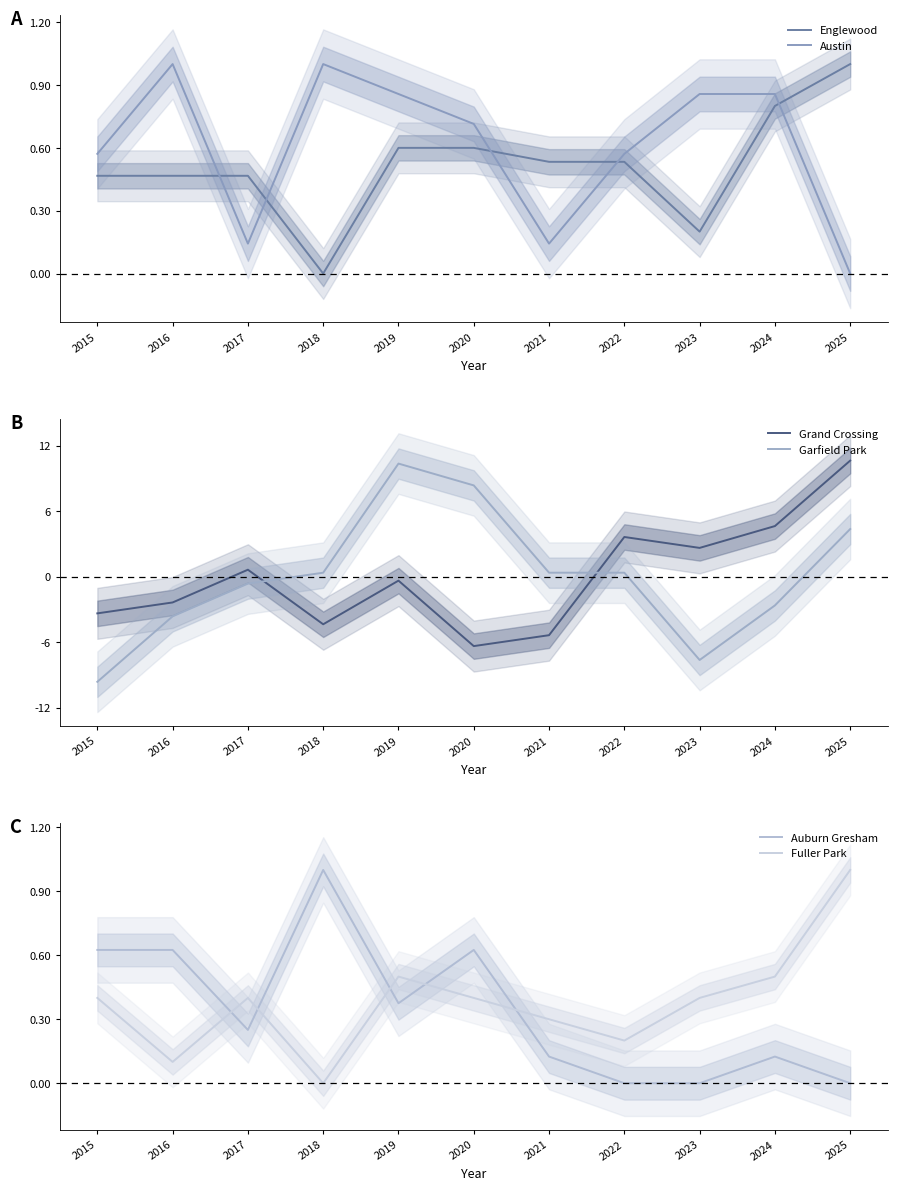

What is the spread (max minus min) of values at 2023?

10.3